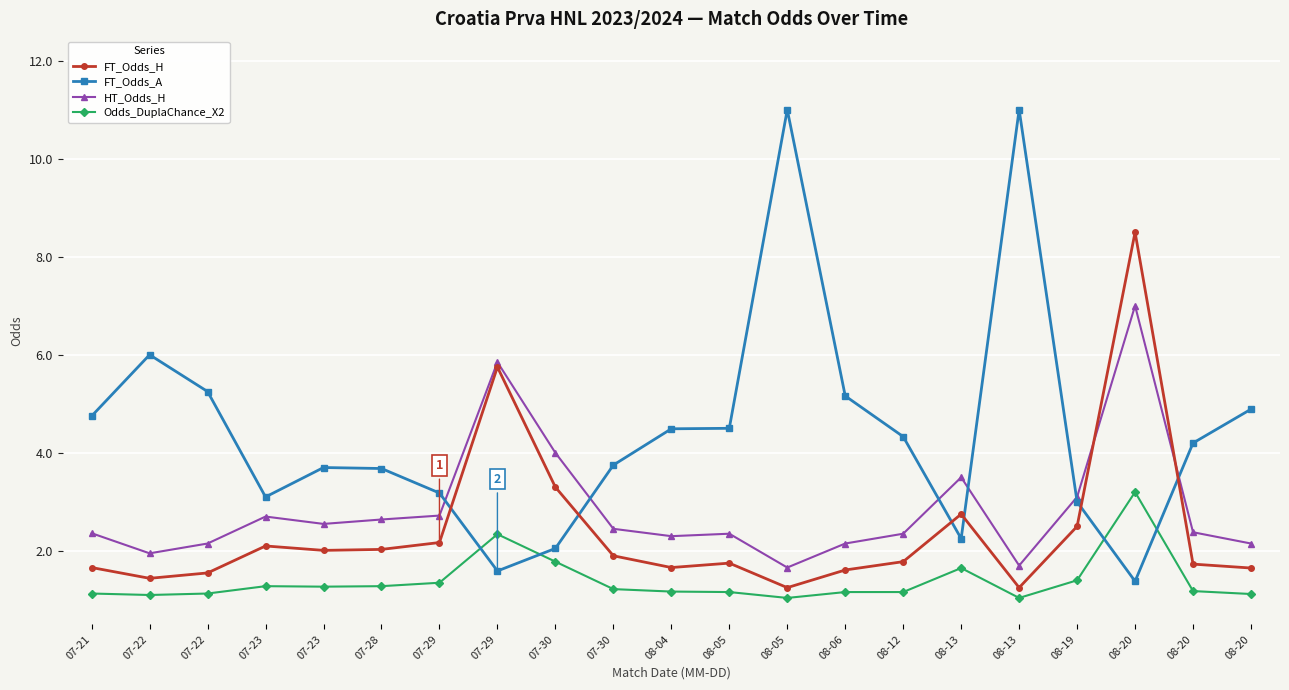

What is the total value across all series at 08-05?

9.8